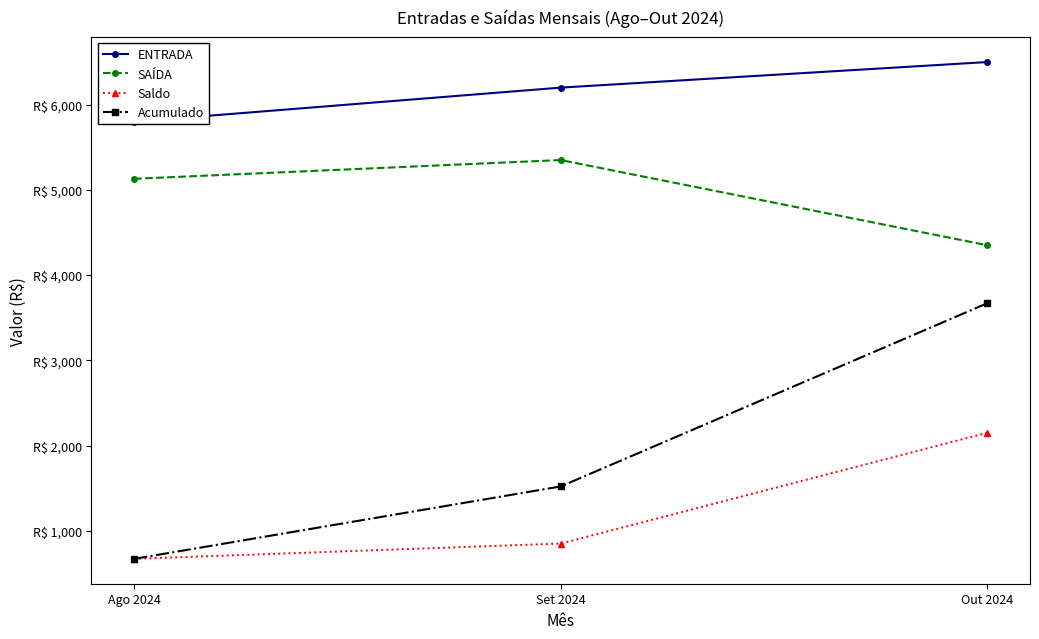

Rank the series at Set 2024 from highest to lowest value.

ENTRADA, SAÍDA, Acumulado, Saldo